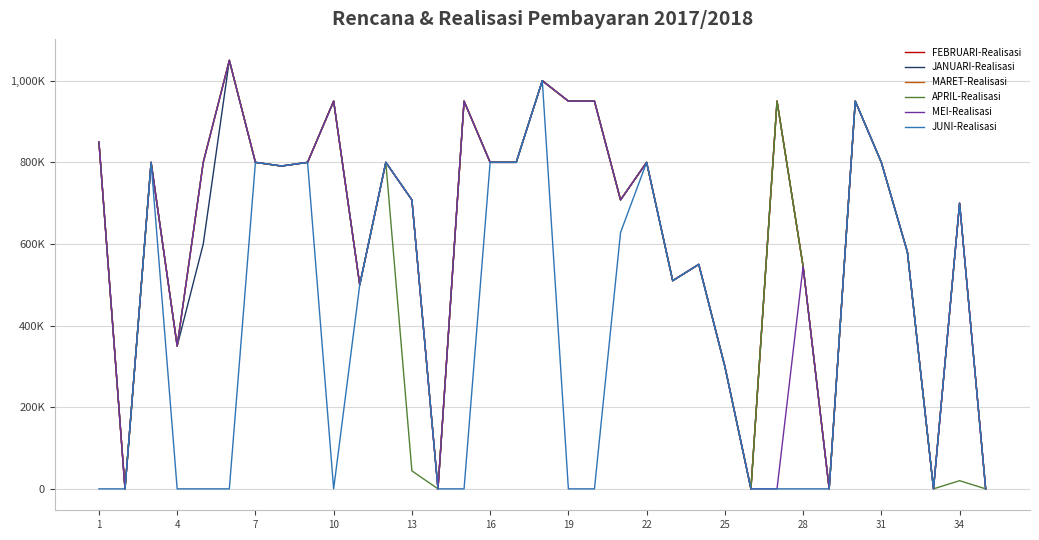

What is the average value of the FEBRUARI-Realisasi series?

629771